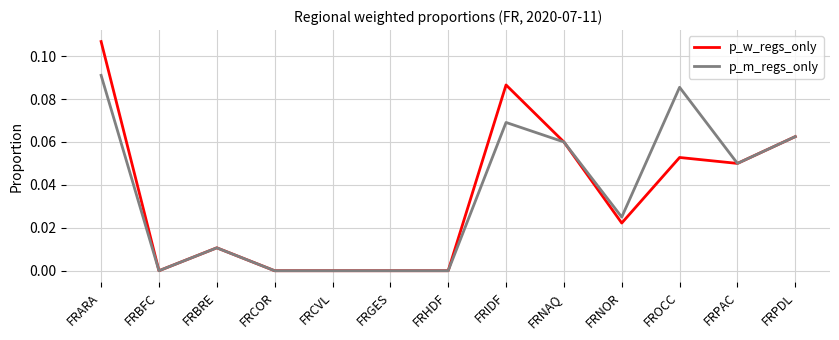

At which category is the sum across all series the highest?

FRARA